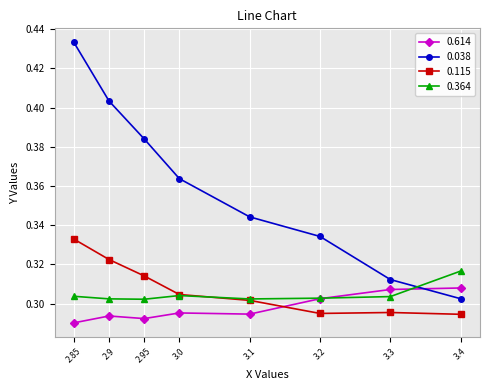

Which series has the largest range (max minus min)?

0.038